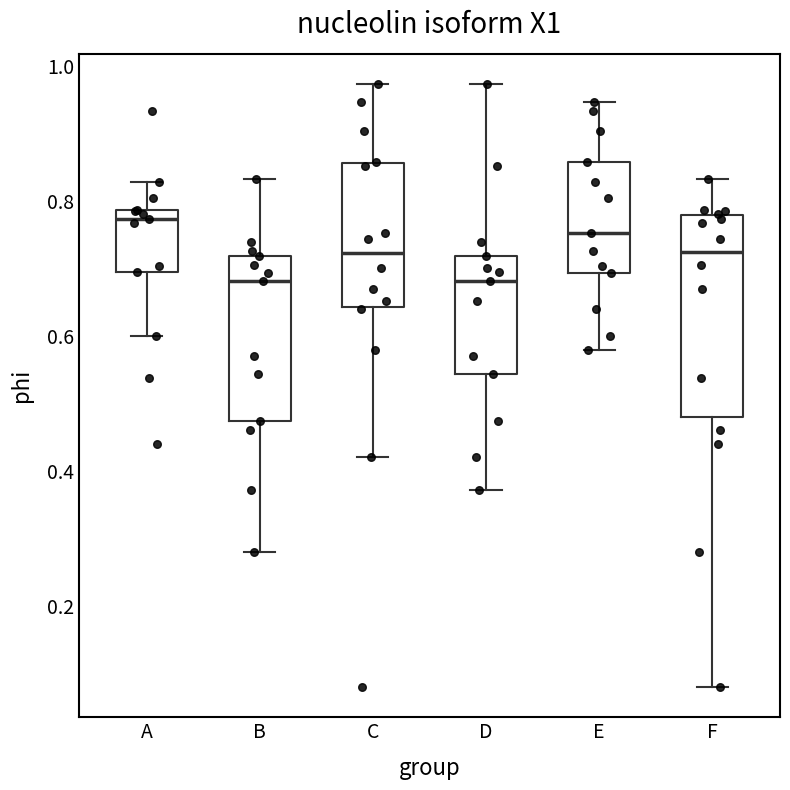

Where does the lower whisker of the box for F end on the y-axis? The values are not printed on the chart, so give them approximately, as read against the axis.

0.08